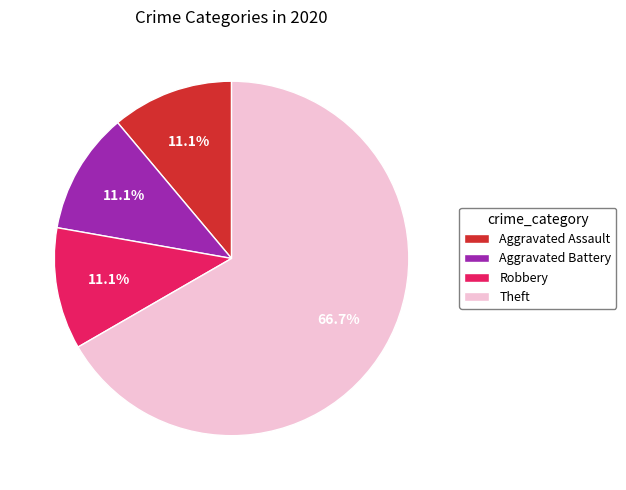

Is Theft the majority of the pie?

Yes